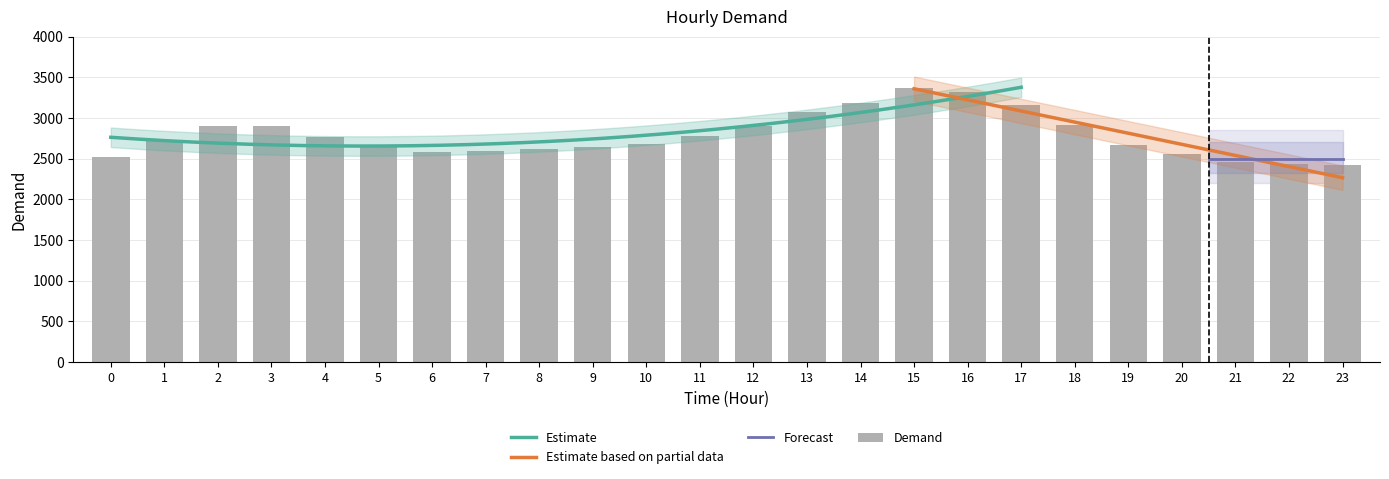

What is the minimum value shown in the chart?

2422